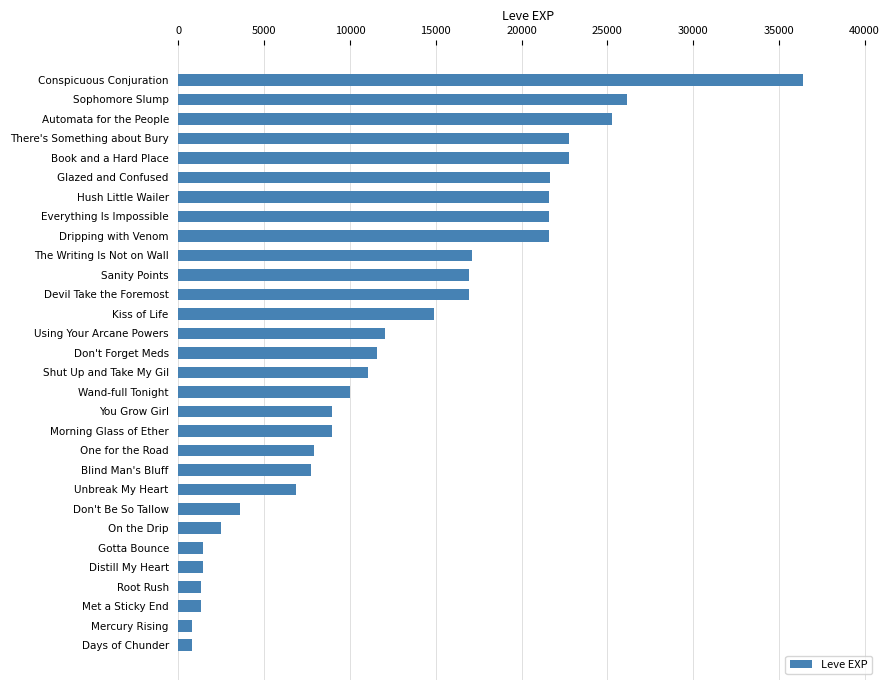

The value at Don't Be So Tallow is 5020. True or false?

False